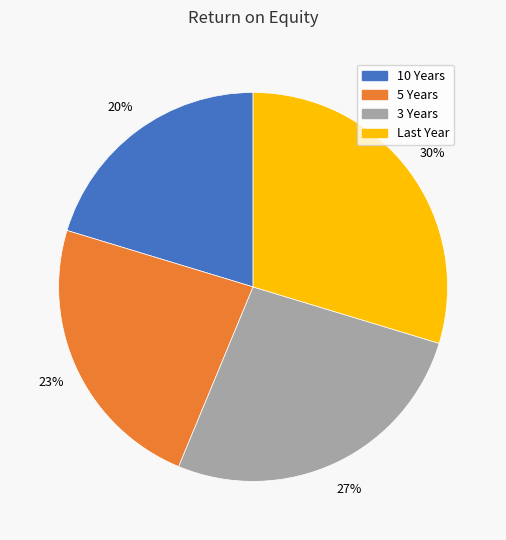

What is the ratio of the value at 10 Years to the value at 5 Years?

0.9